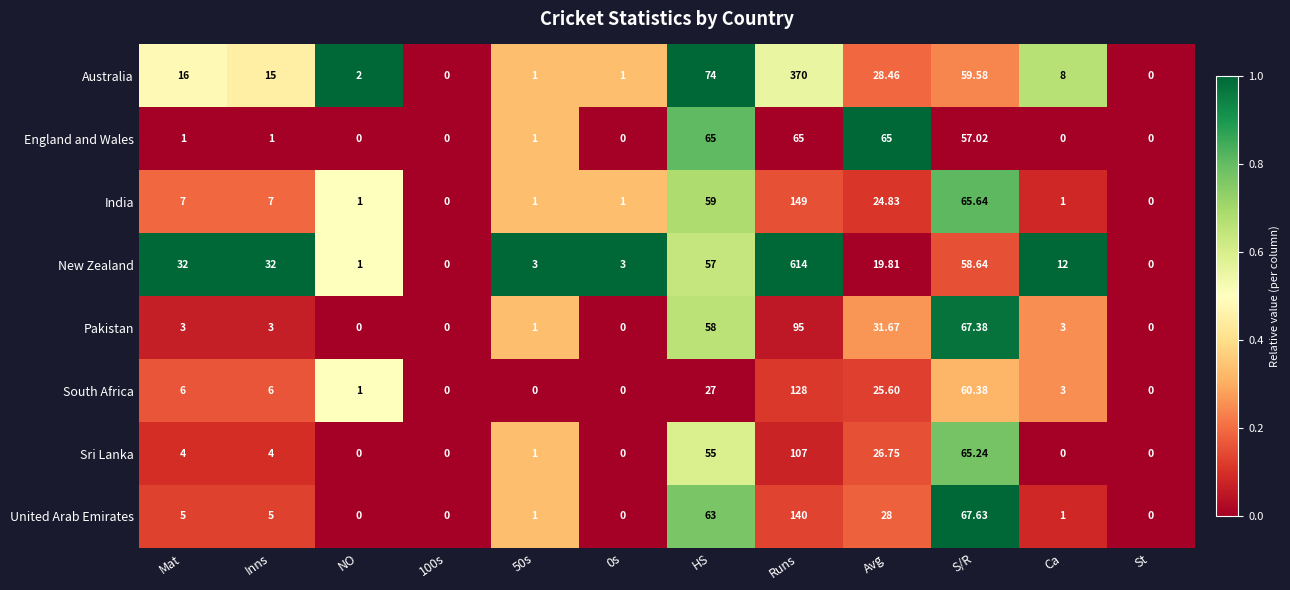

Is the value of New Zealand at 100s greater than the value of Pakistan at Ca?

No